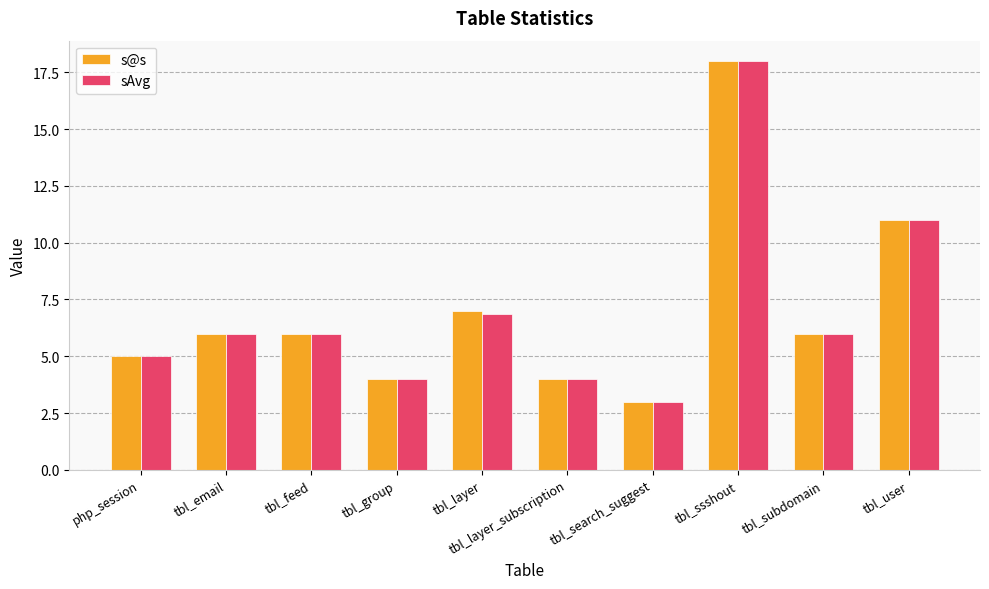

Is it true that s@s equals 3.0 at tbl_search_suggest?

True